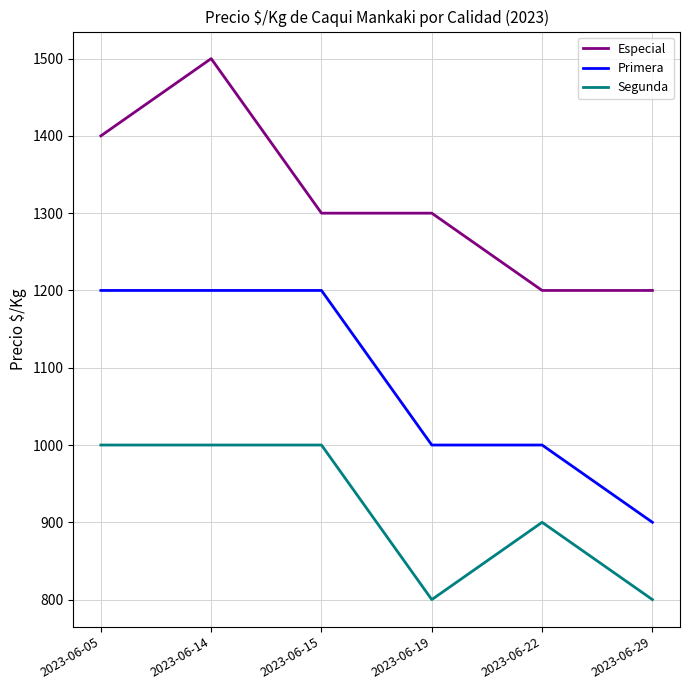

Between 2023-06-15 and 2023-06-22, which series saw the biggest shift?

Primera